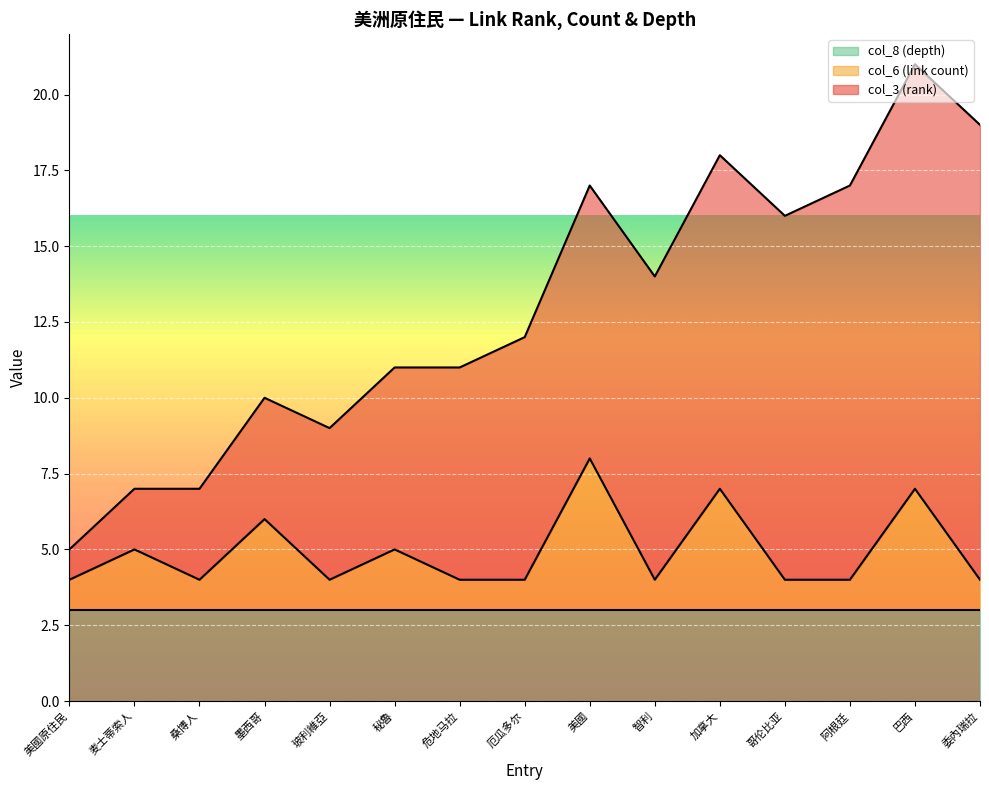

The col_3 (rank) series shows 9 at 美國. True or false?

True